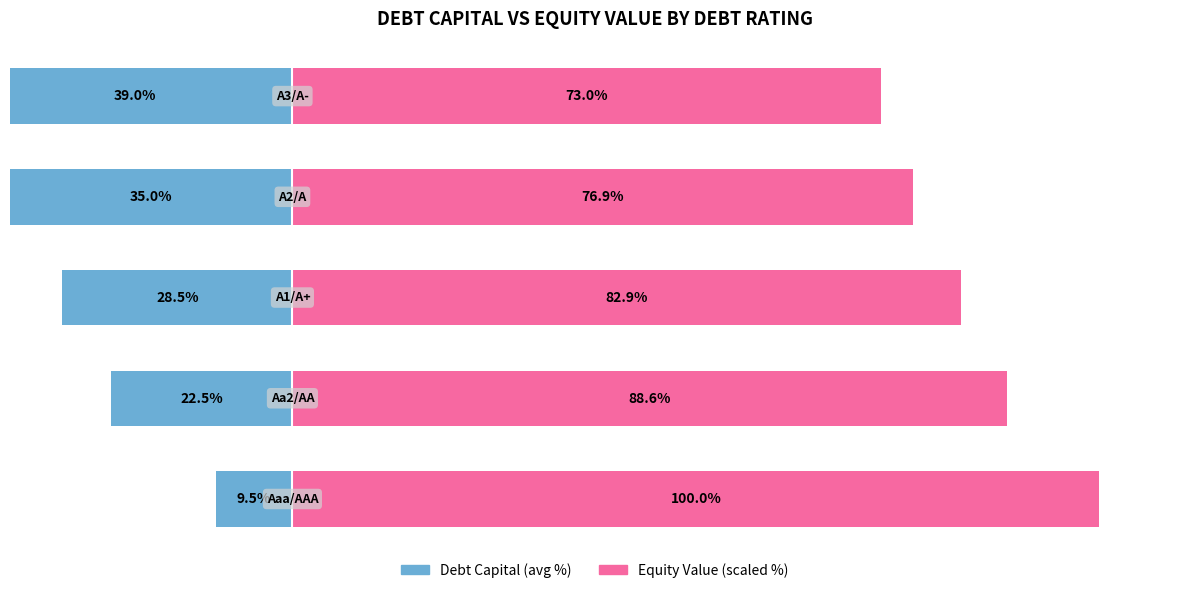

Is it true that Debt Capital (avg %) equals -5.1 at −20?

False